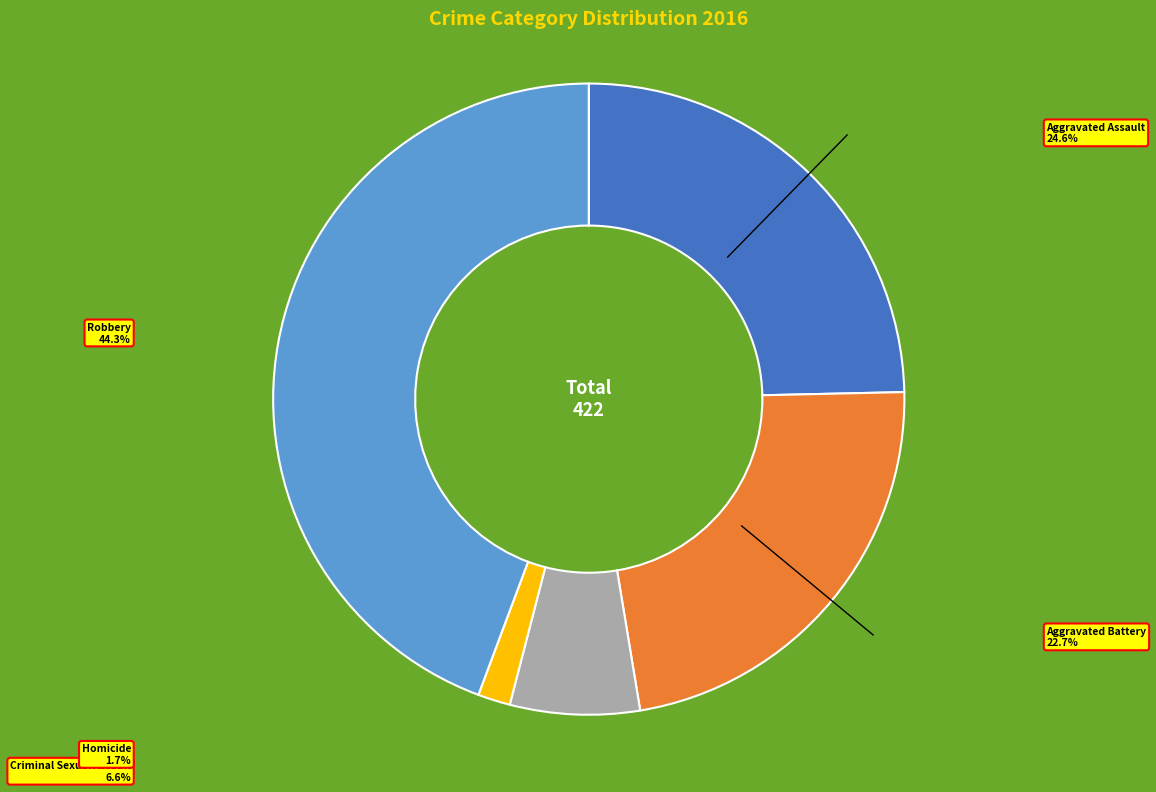

Combined, do Aggravated Battery and Robbery account for over 50%?

Yes